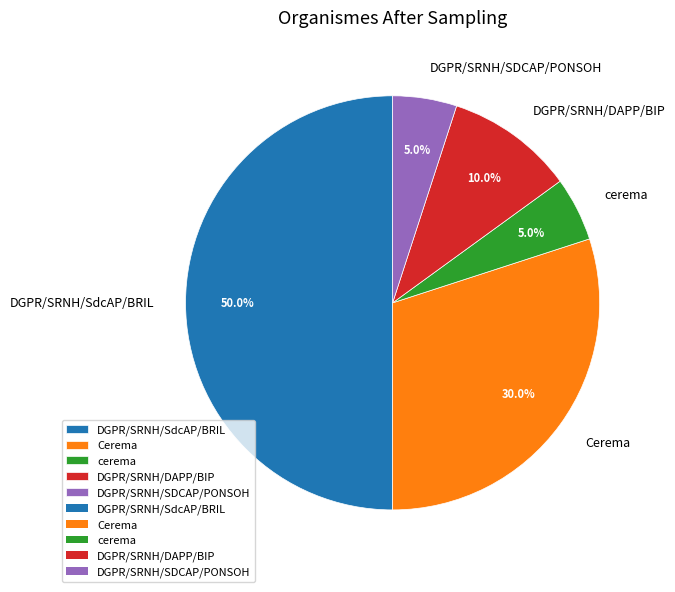

Does Cerema represent more than half of the total?

No